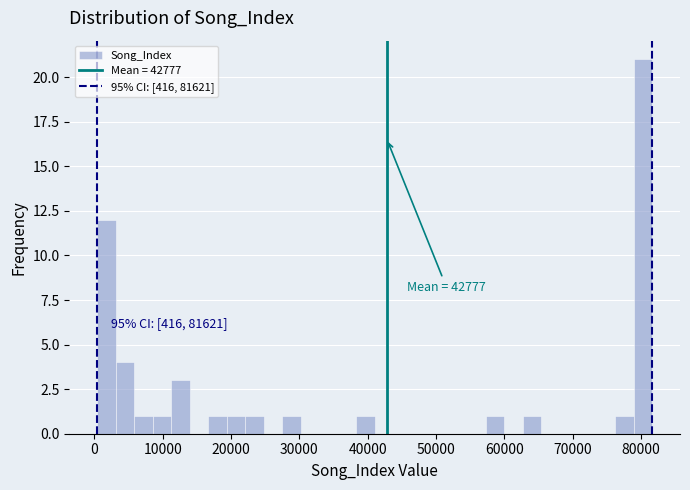

Read against the x-axis, roughly where is the centre of the tallest bar?

80000